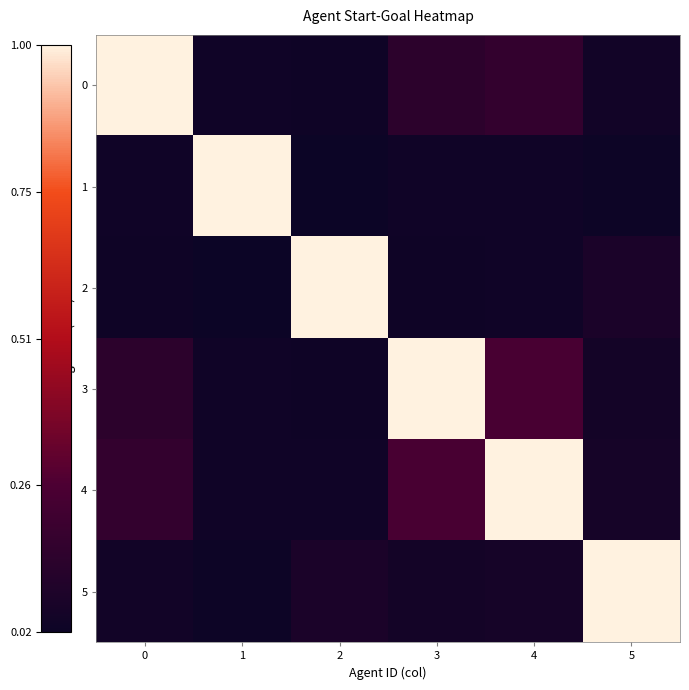

How many series are shown in this chart?

6